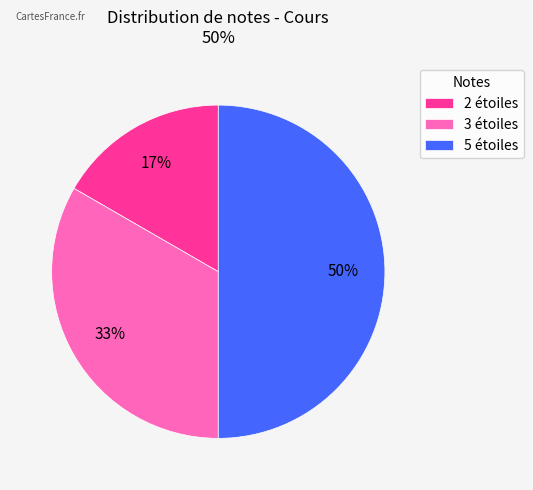

Which slice is the largest?

5 étoiles